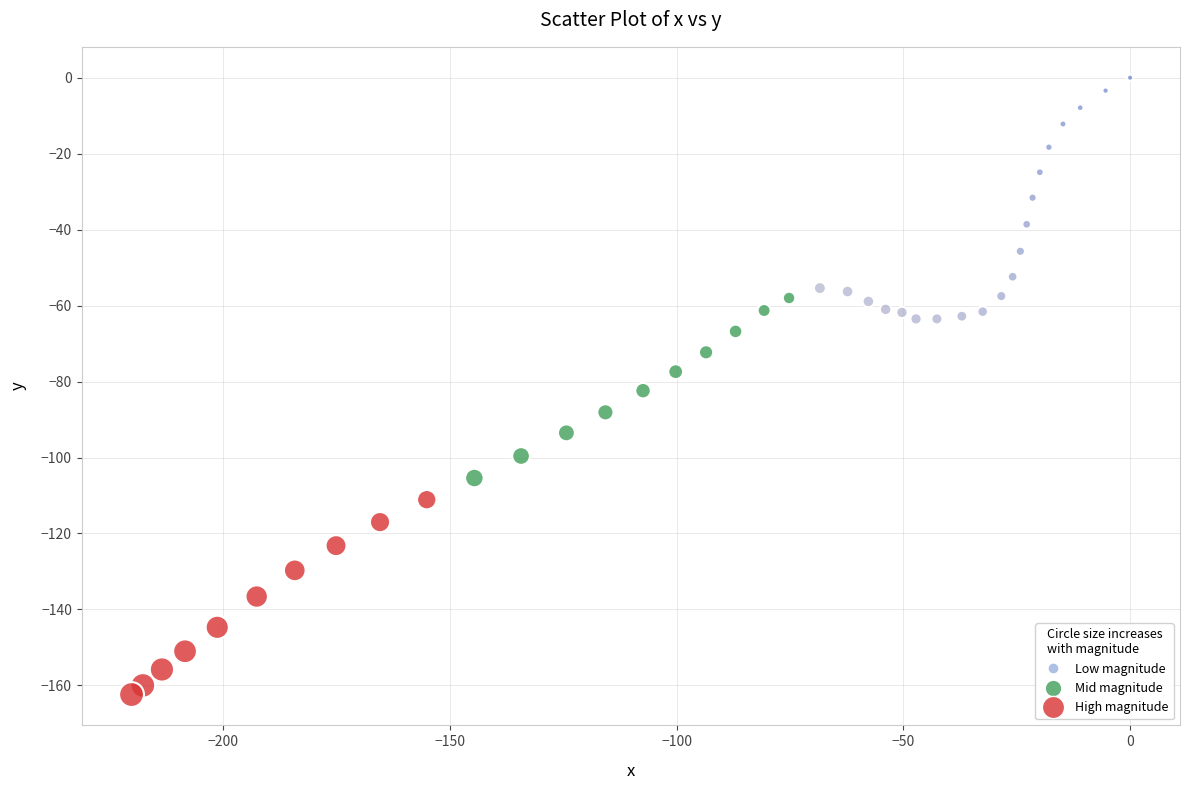

What is the range of X values (max minus min)?

220.2